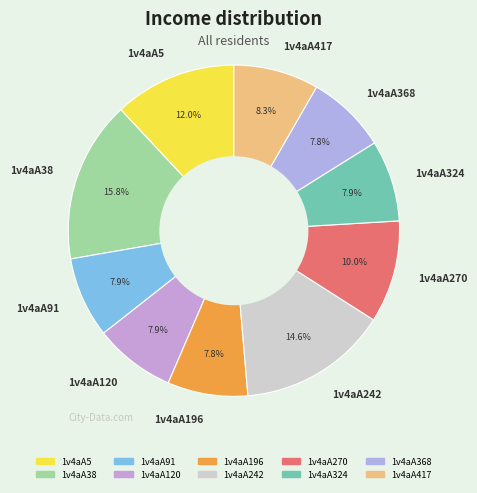

Is it true that 1v4aA196 is 8% of the pie?

True